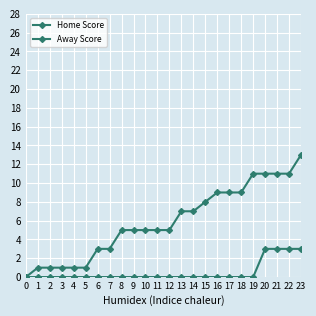

True or false: Home Score and Away Score intersect in this chart.

False